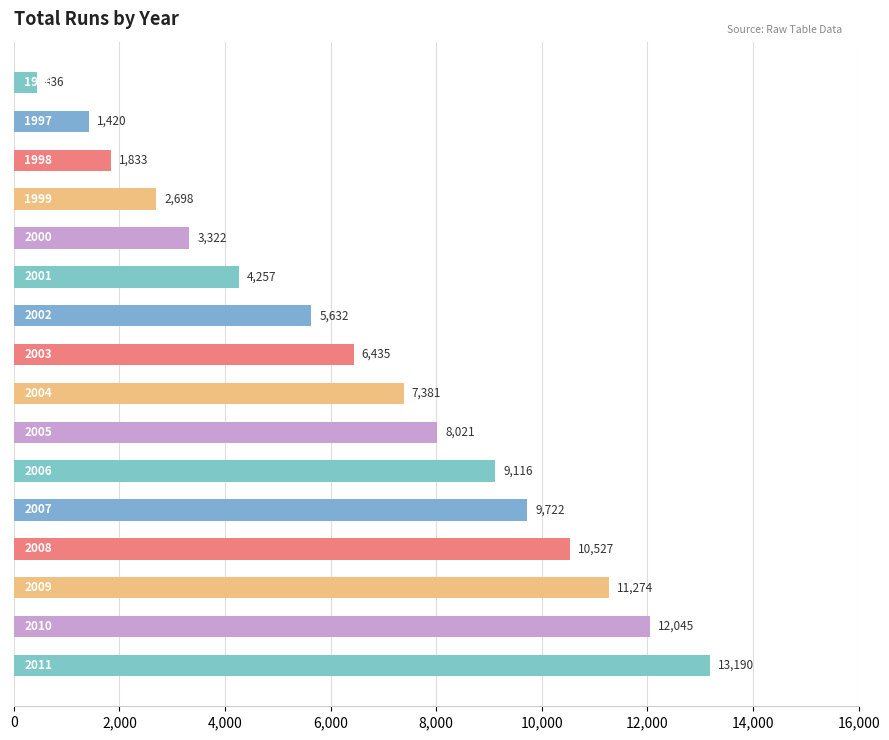

How many bars are there in total?

16